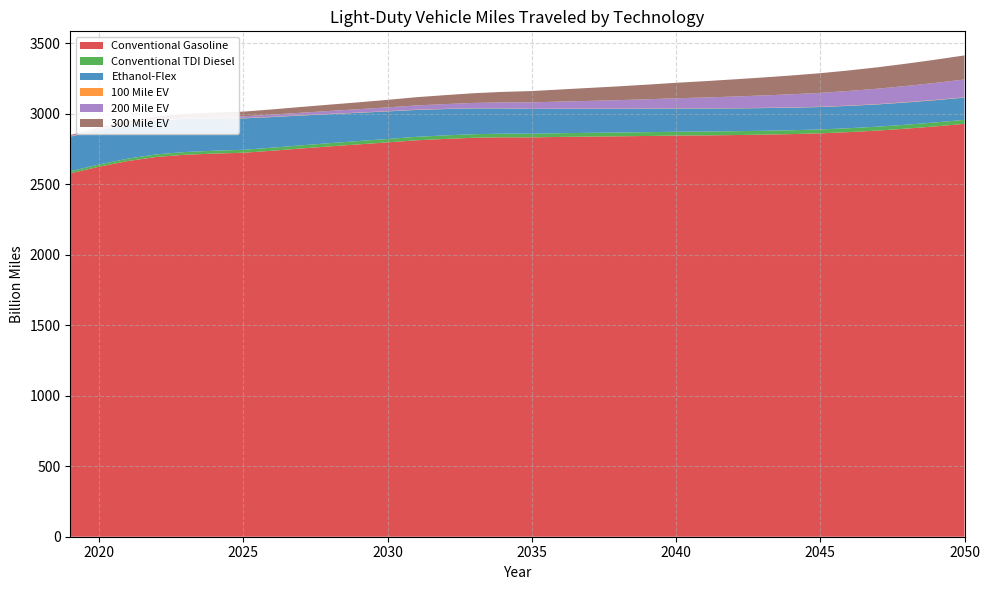

Reading left to right, list all the values displayed in this chart.

Conventional Gasoline: 2576.9	2624.1	2664.5	2693.6	2709.0	2717.3	2722.9	2737.4	2753.2	2768.2	2782.4	2796.6	2811.2	2821.1	2829.3	2832.6	2831.9	2835.3	2837.7	2839.7	2842.0	2844.7	2846.0	2848.3	2851.3	2855.3	2860.7	2869.5	2880.4	2894.3	2910.2	2927.8
Conventional TDI Diesel: 15.1	15.8	16.9	18.2	19.4	20.2	21.0	21.7	22.4	23.1	23.6	24.2	24.7	25.1	25.5	25.9	26.1	26.4	26.6	26.8	27.0	27.2	27.3	27.4	27.4	27.5	27.5	27.6	27.8	27.9	28.1	28.3
Ethanol-Flex: 244.8	245.1	243.2	239.9	235.1	229.3	223.0	217.1	211.3	205.7	200.3	195.4	190.9	186.6	182.6	178.9	175.4	172.5	170.1	168.0	166.2	164.7	163.3	162.0	160.9	159.9	159.1	158.5	158.0	157.8	157.8	157.9
100 Mile EV: 2.4	2.4	2.4	2.4	2.3	2.2	2.1	2.0	1.9	1.8	1.8	1.7	1.6	1.5	1.5	1.4	1.4	1.4	1.4	1.5	1.5	1.5	1.6	1.7	1.7	1.8	1.8	1.9	2.0	2.0	2.1	2.1
200 Mile EV: 3.7	4.5	5.5	6.5	7.8	9.6	12.3	15.1	18.0	20.8	23.7	26.8	30.1	33.7	37.4	41.4	45.6	50.2	55.0	60.2	65.5	71.1	76.7	82.2	87.7	93.0	98.4	103.9	109.3	114.9	120.5	126.1
300 Mile EV: 5.6	9.5	14.8	20.0	24.8	29.2	33.2	37.0	40.9	44.8	48.9	53.4	58.4	63.6	69.0	74.5	80.1	86.0	91.9	97.9	103.8	109.8	115.7	121.6	127.5	133.5	139.4	145.6	151.8	158.2	164.6	171.1